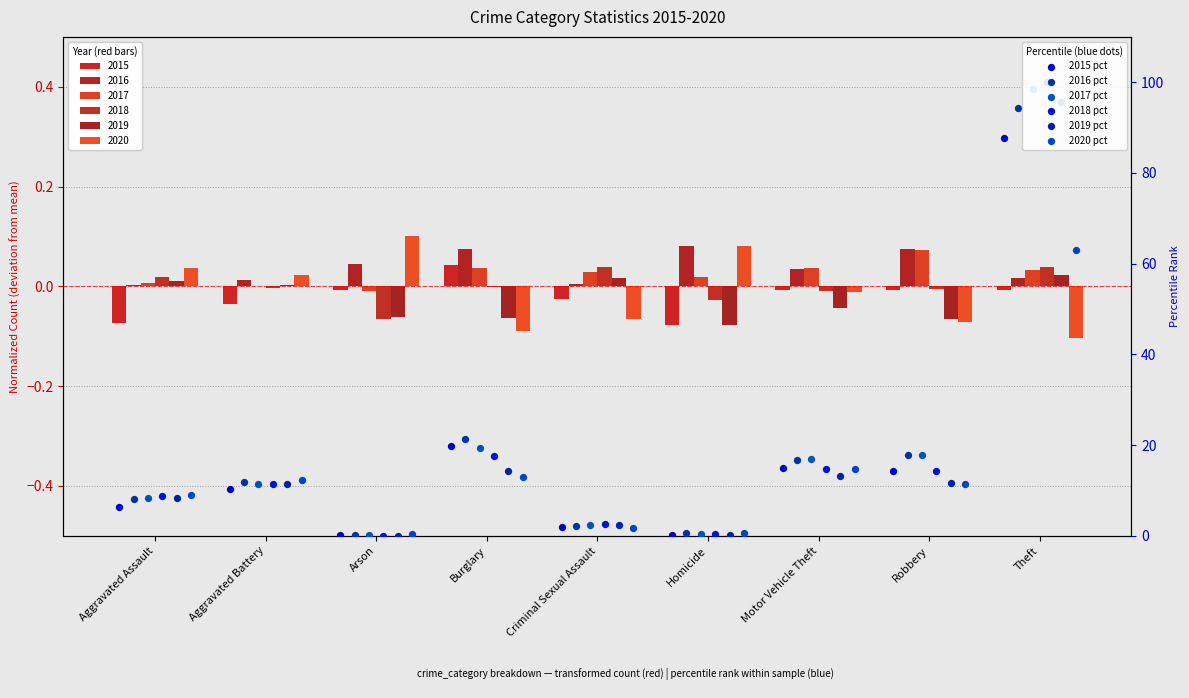

What are all the series names shown in the legend?

2015 pct, 2016 pct, 2017 pct, 2018 pct, 2019 pct, 2020 pct